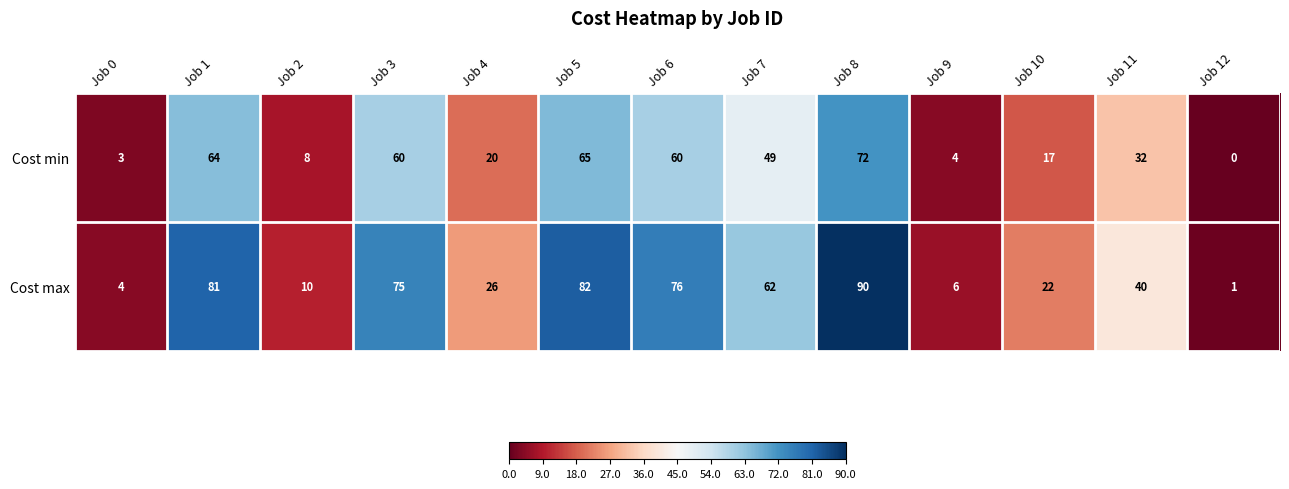

Which category has the lowest value across all series?

Job 12